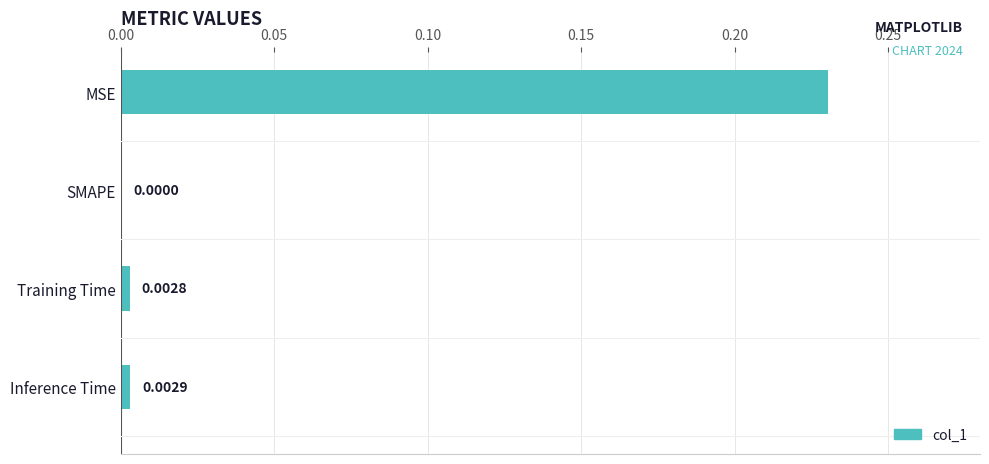

Between MSE and SMAPE, which is larger?

MSE